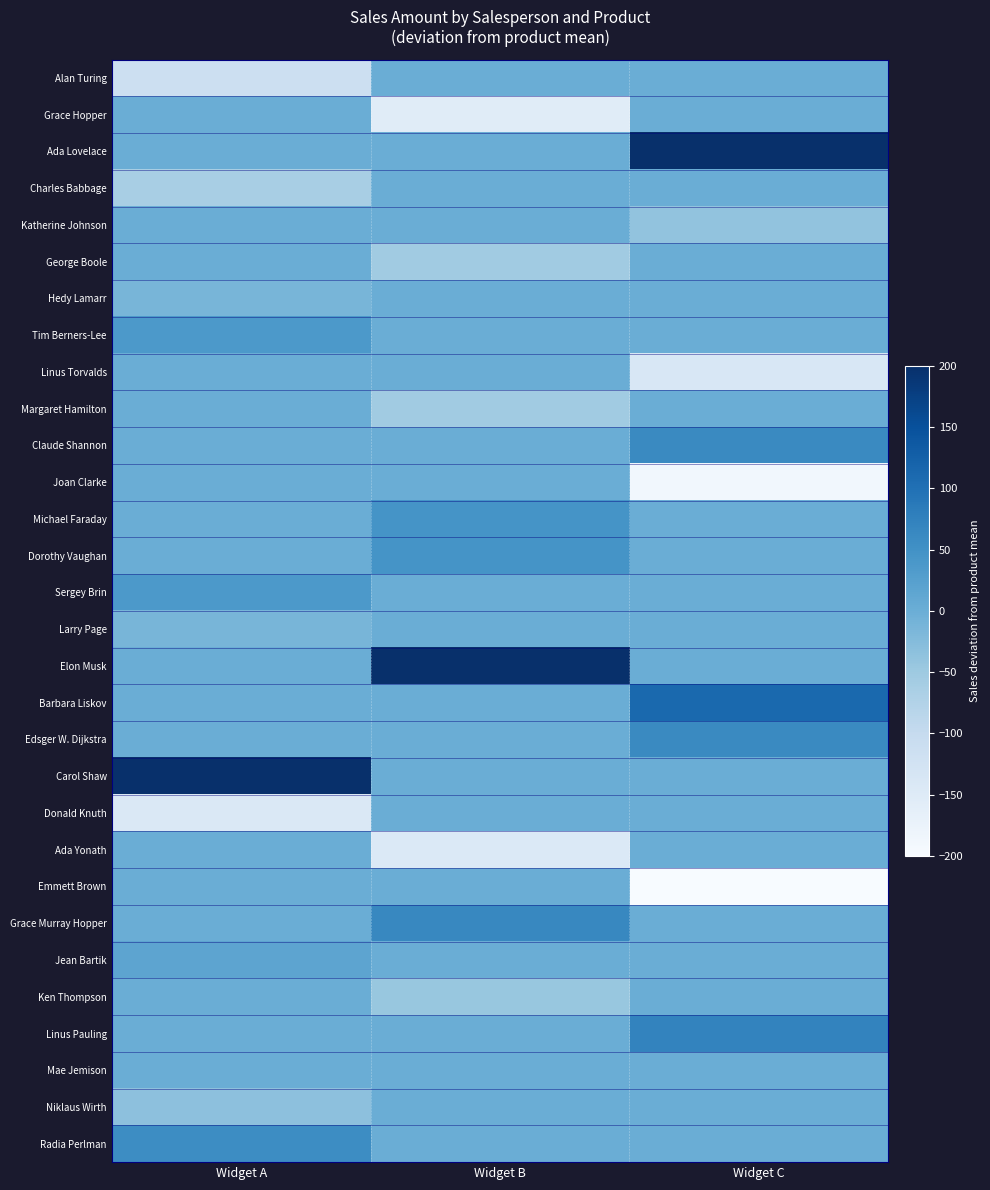

What is the greatest value displayed?

295.6